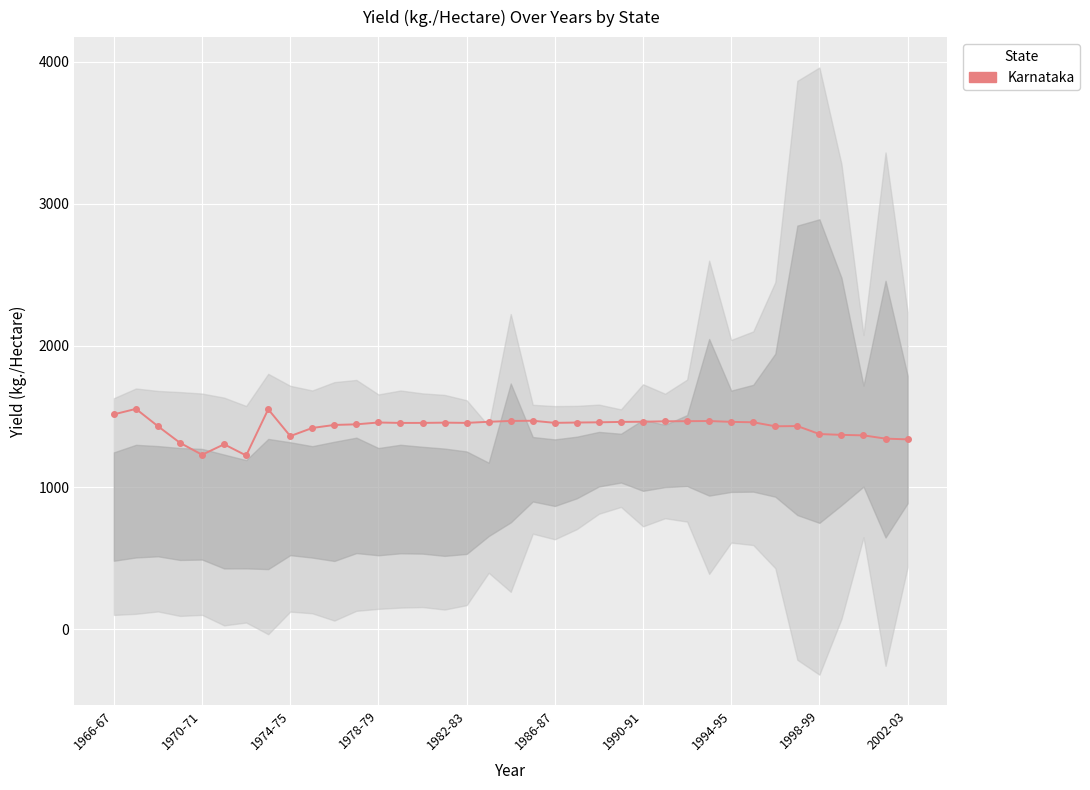

What is the approximate value at 1986-87?

1454.4